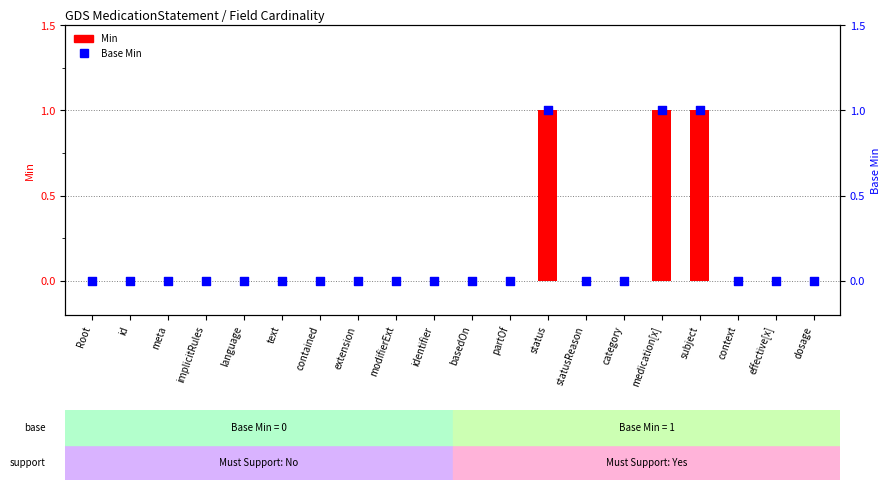

Which series has the largest total across all categories?

Min